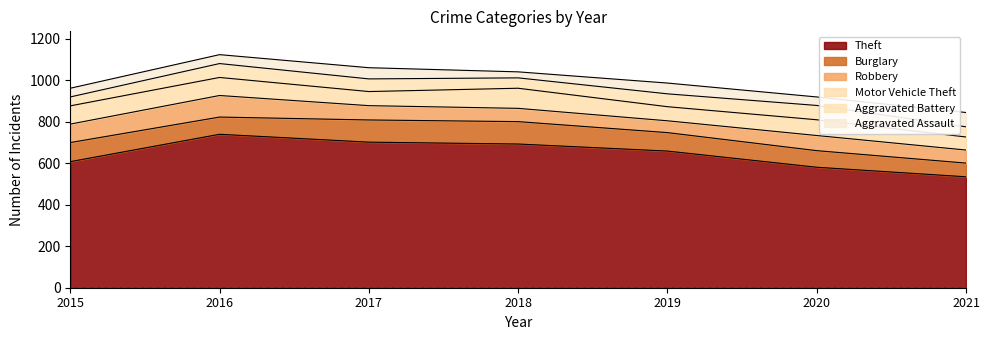

Which has a higher value, 2021 or 2015?

2015